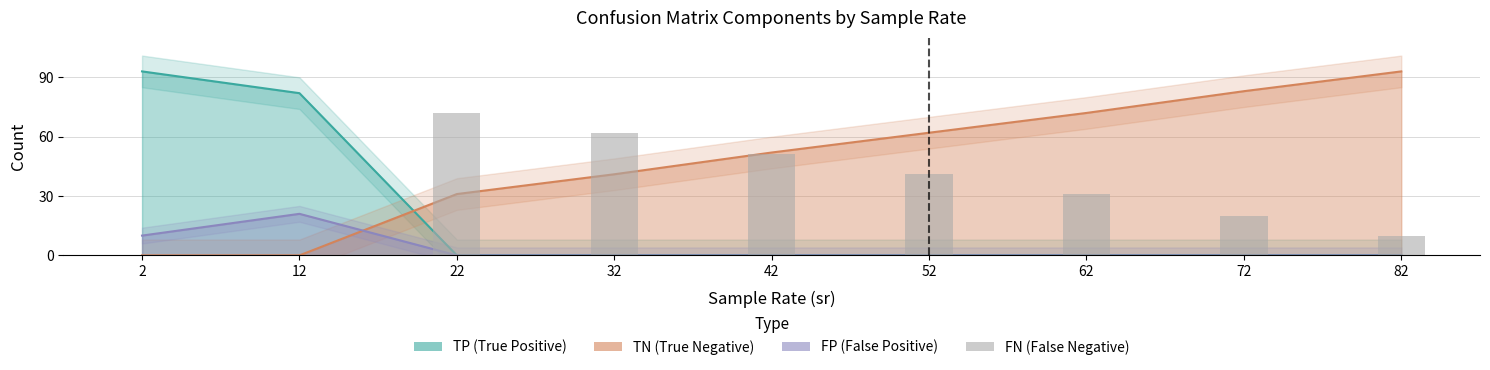

What value does the TN series have at 62?

72